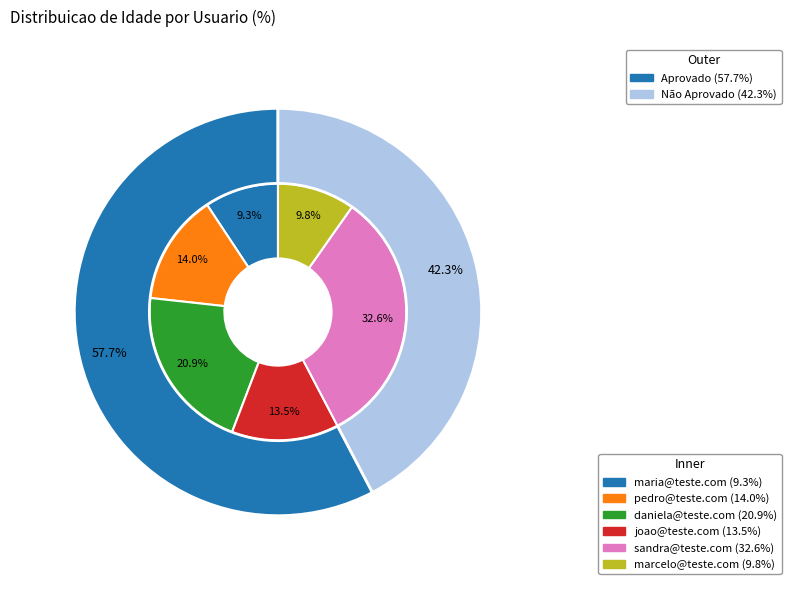

Which category has the biggest portion of the pie?

sandra@teste.com